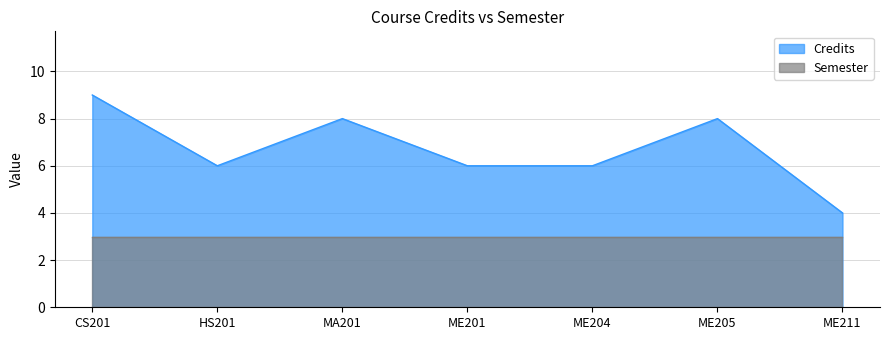

True or false: there are more than 2 points higher than both neighbors.

False